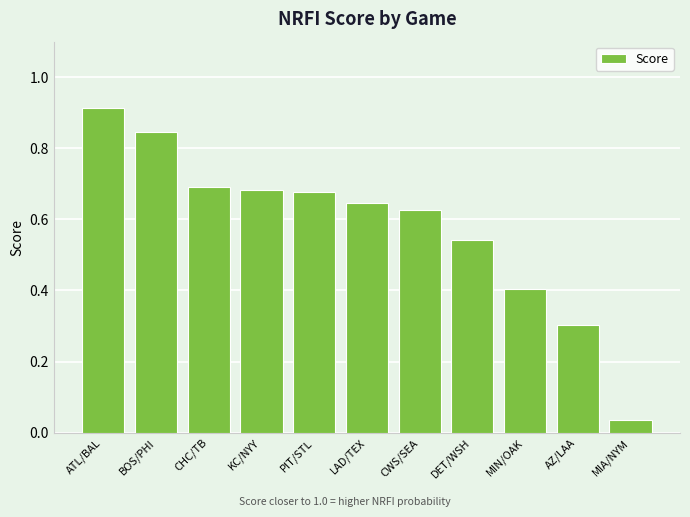

Which label corresponds to the smallest value in the chart?

MIA/NYM